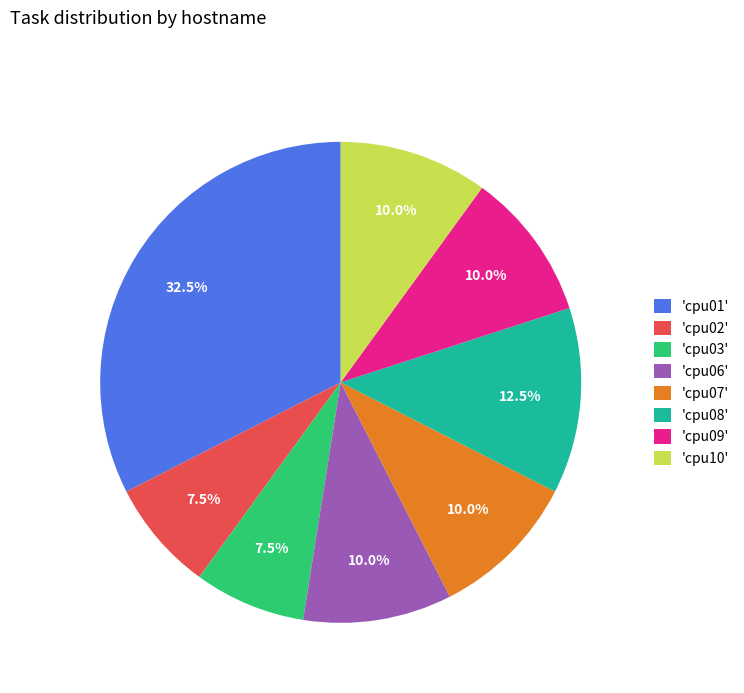

To the nearest percent, what is the difference between the largest and smallest slice percentages?

25%